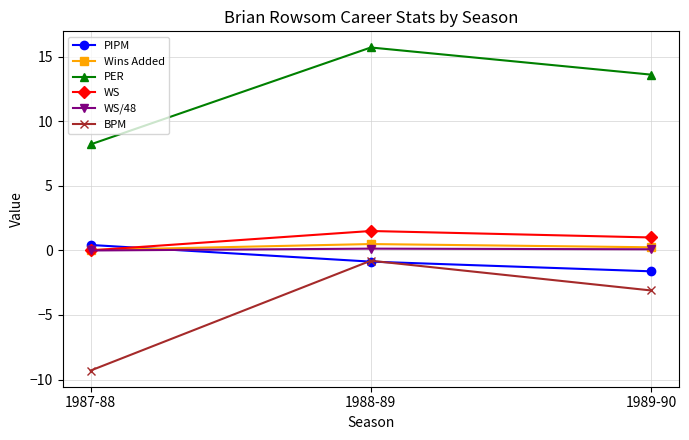

How many negative values does the PIPM series have?

2